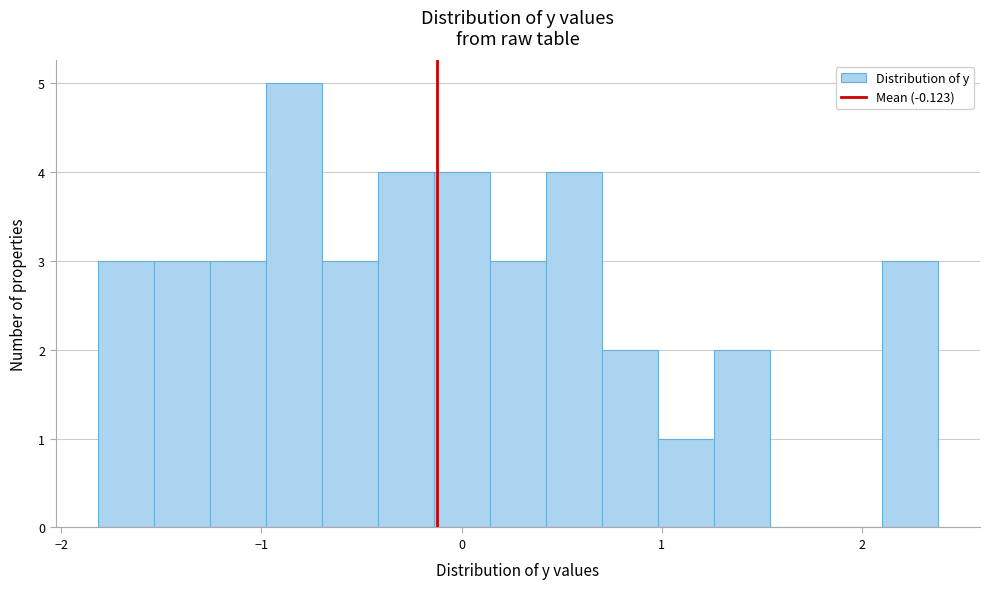

Read against the x-axis, roughly where is the centre of the tallest bar?

-0.8